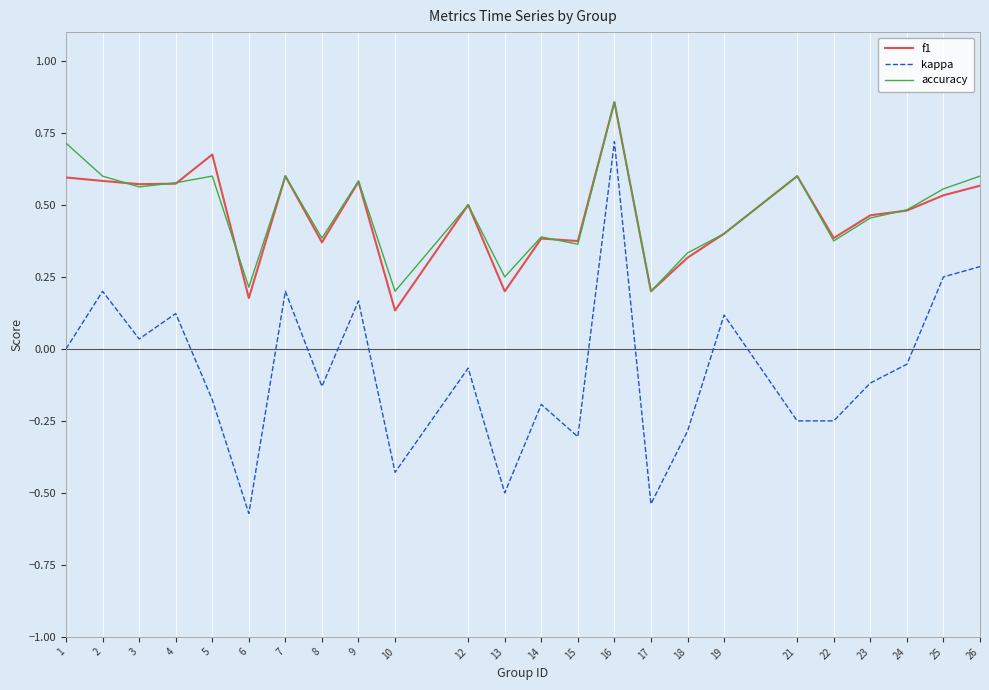

True or false: kappa has a value of -0.1 at 8.

True